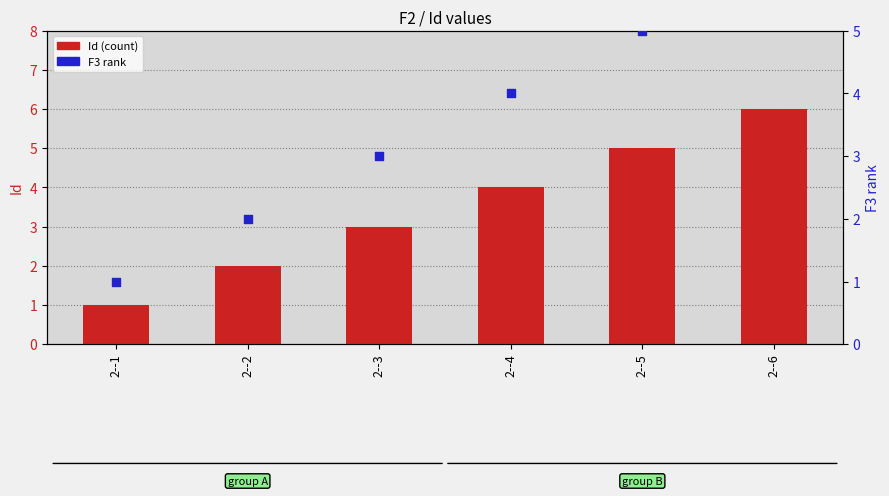

Which series reaches the maximum Y coordinate?

Id (count)